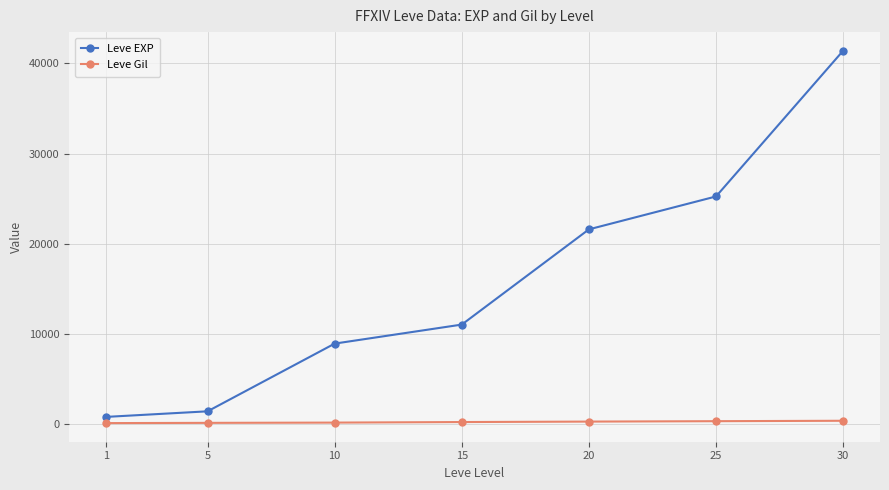

How many categories are shown in the chart?

7